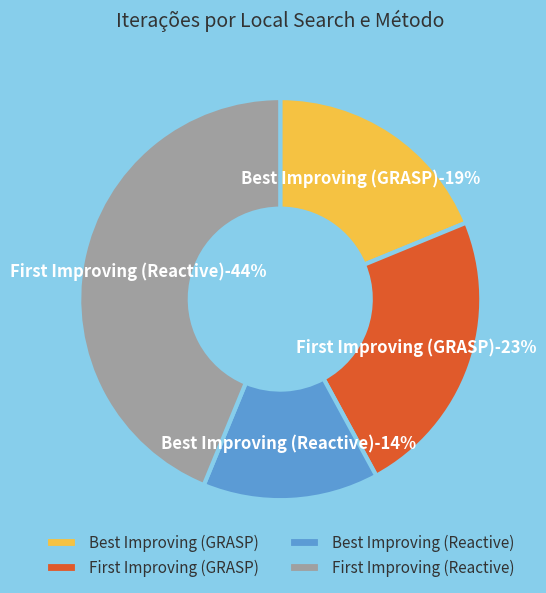

Which slice is the largest?

First Improving (Reactive)